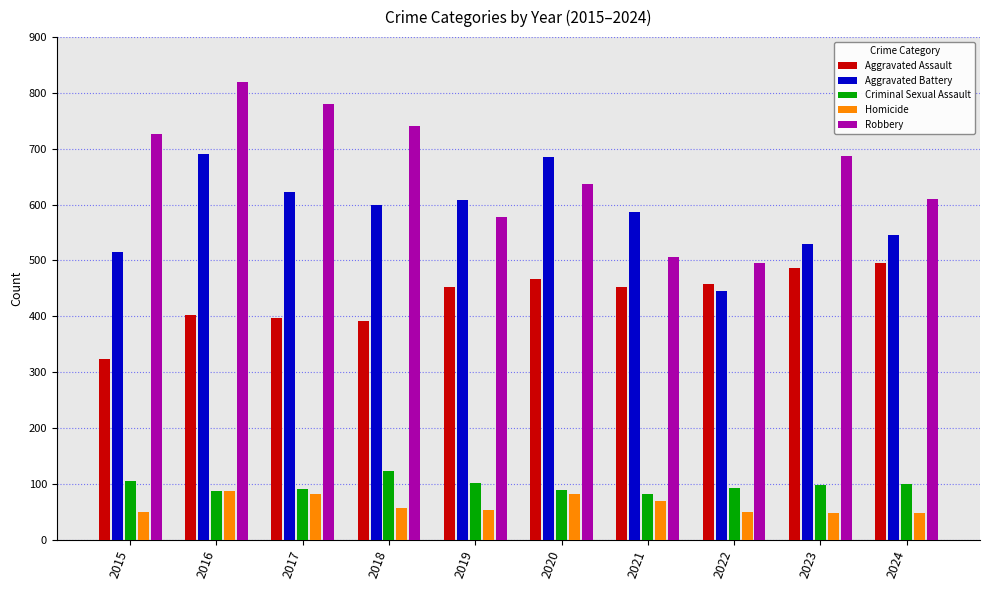

Is it true that Robbery equals 819 at 2016?

True